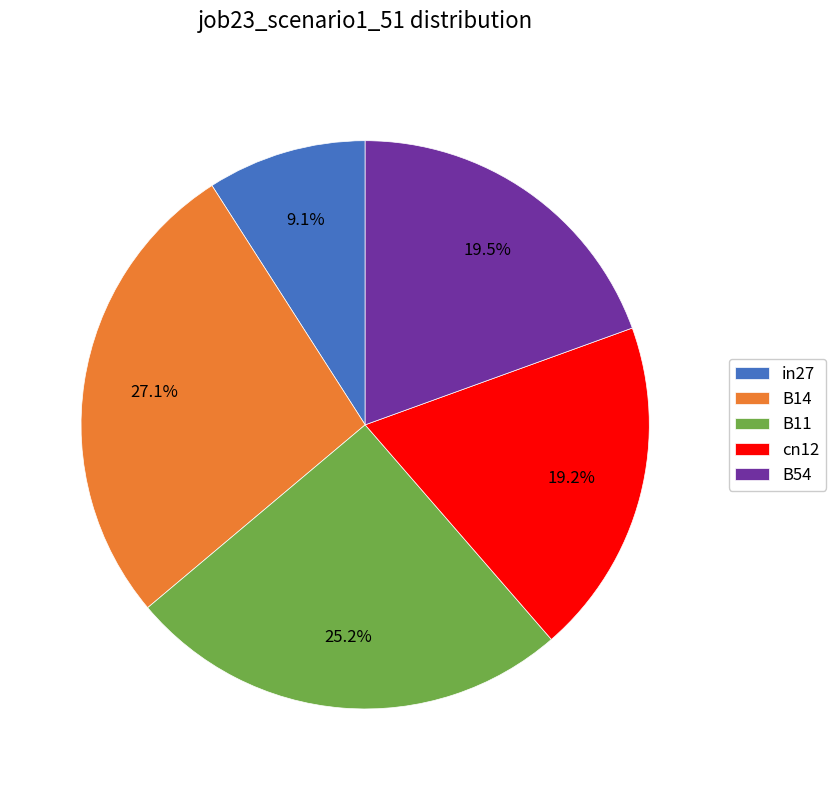

What percentage do in27 and B11 together represent?

34.3%